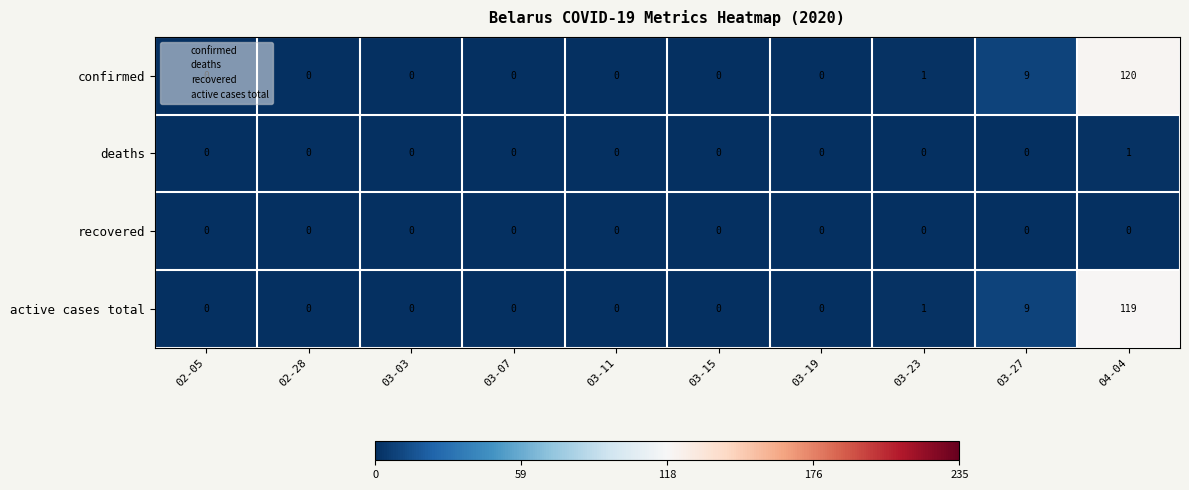

The value of active cases total at 03-15 is 44. True or false?

False